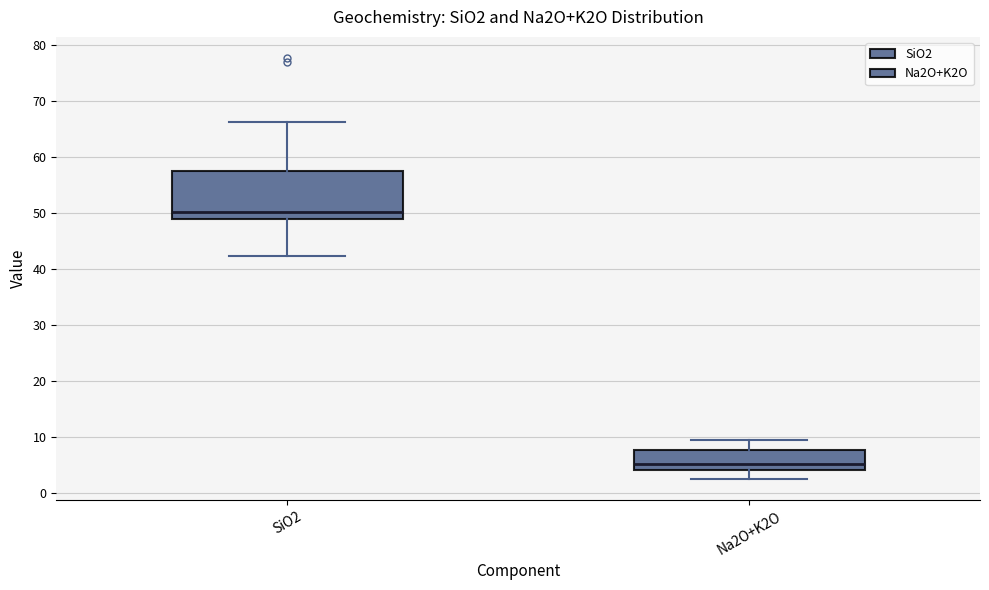

Which box has the lowest median line?

Na2O+K2O